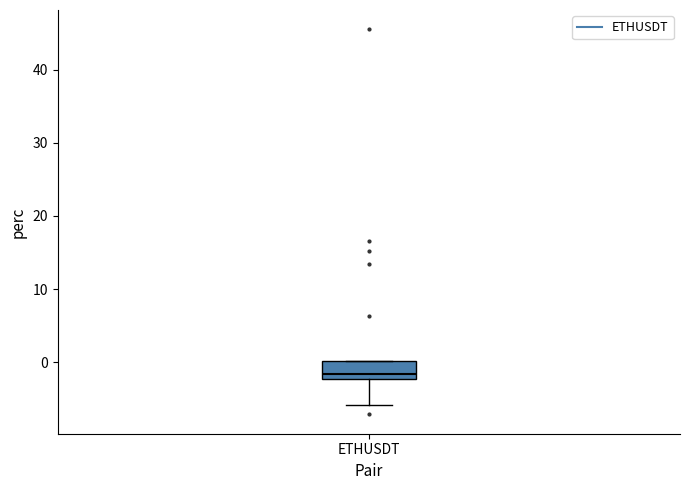

Where is the upper edge of the box for ETHUSDT on the y-axis? The values are not printed on the chart, so give them approximately, as read against the axis.

0